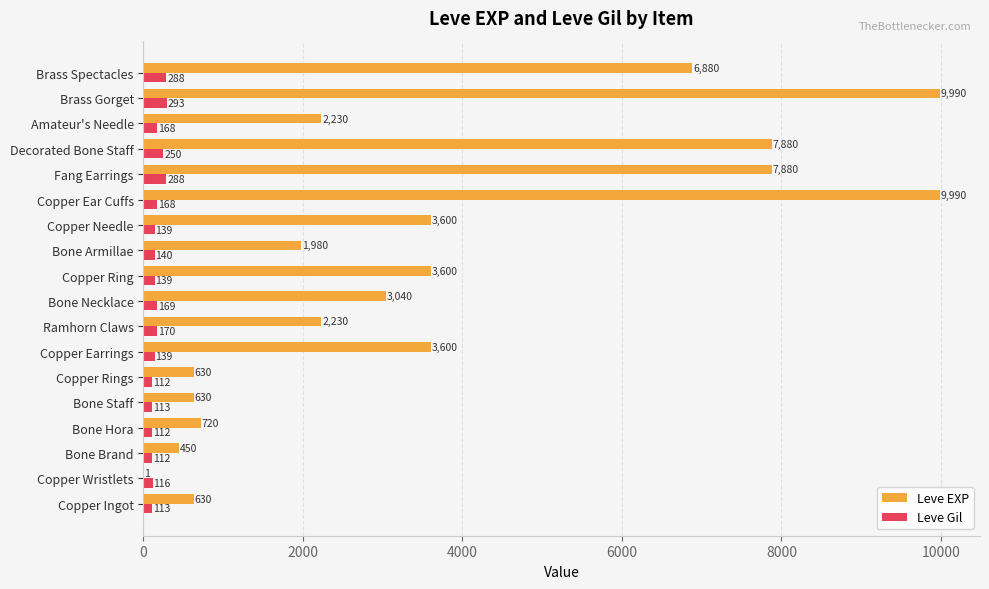

Which series changed the most between Bone Staff and Brass Spectacles?

Leve EXP